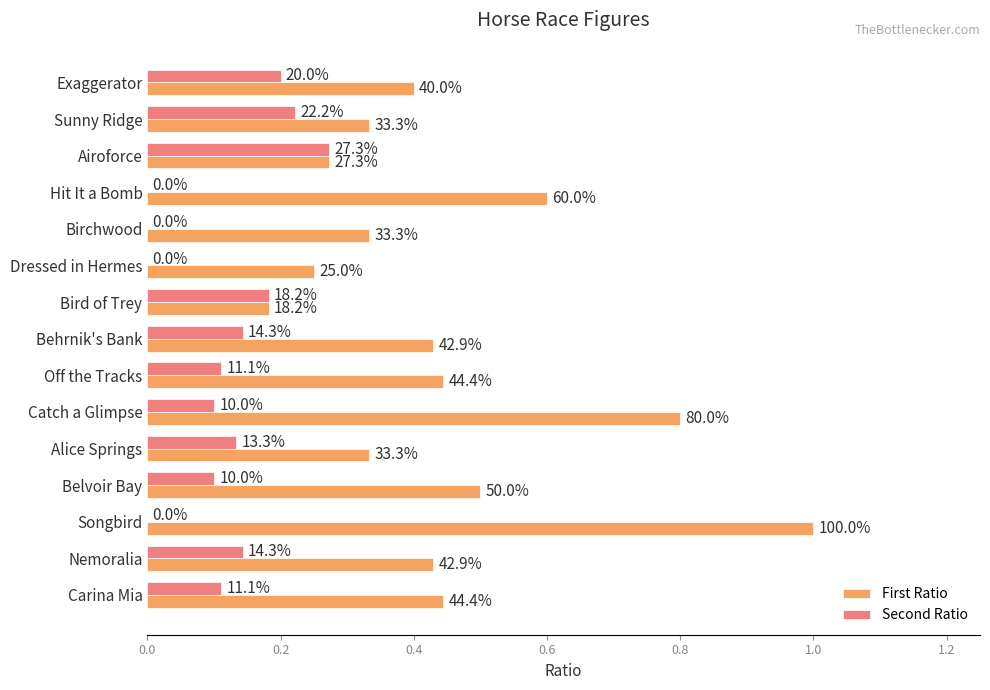

What are all the series names shown in the legend?

First Ratio, Second Ratio